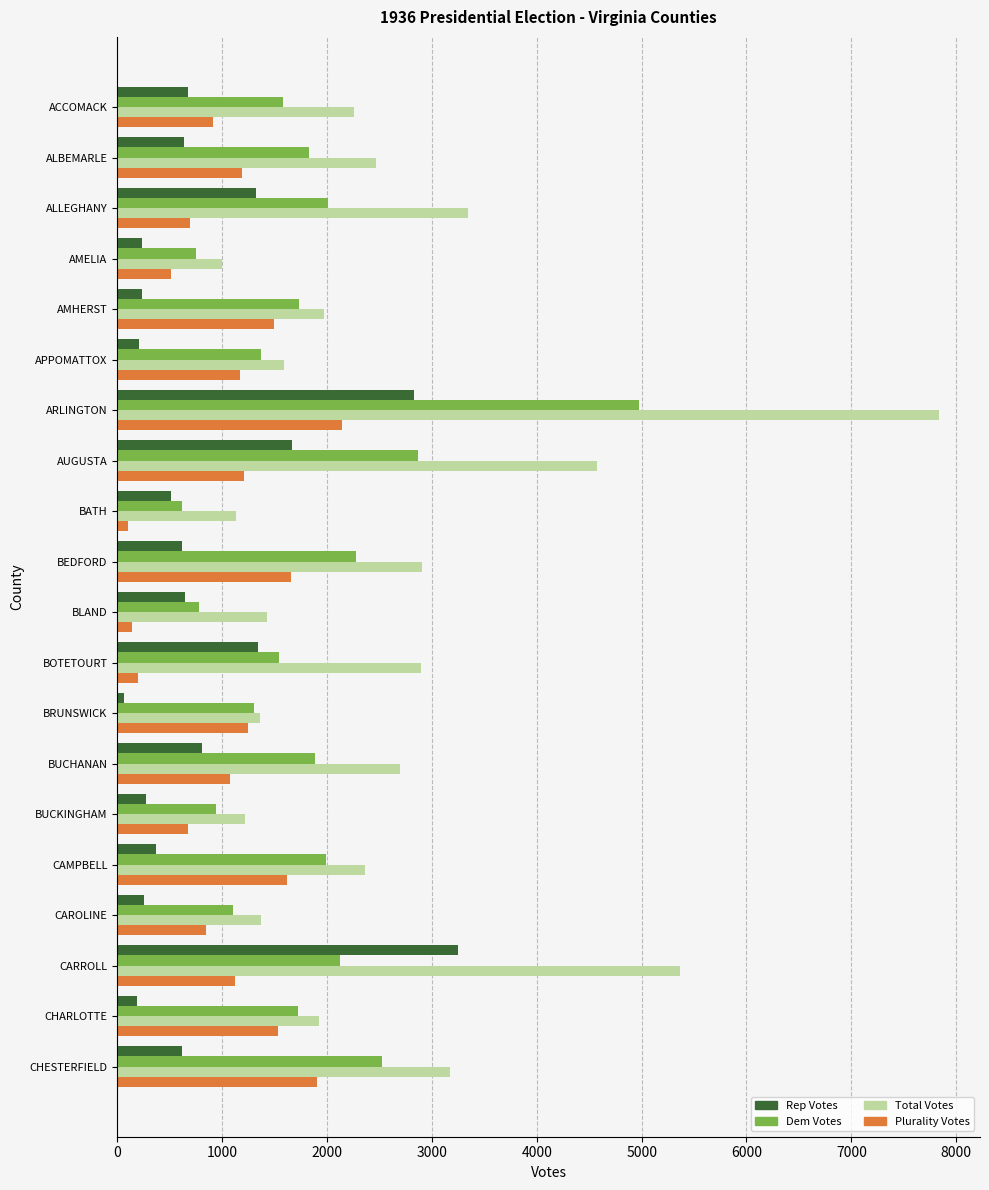

Which series has the largest range (max minus min)?

Total Votes